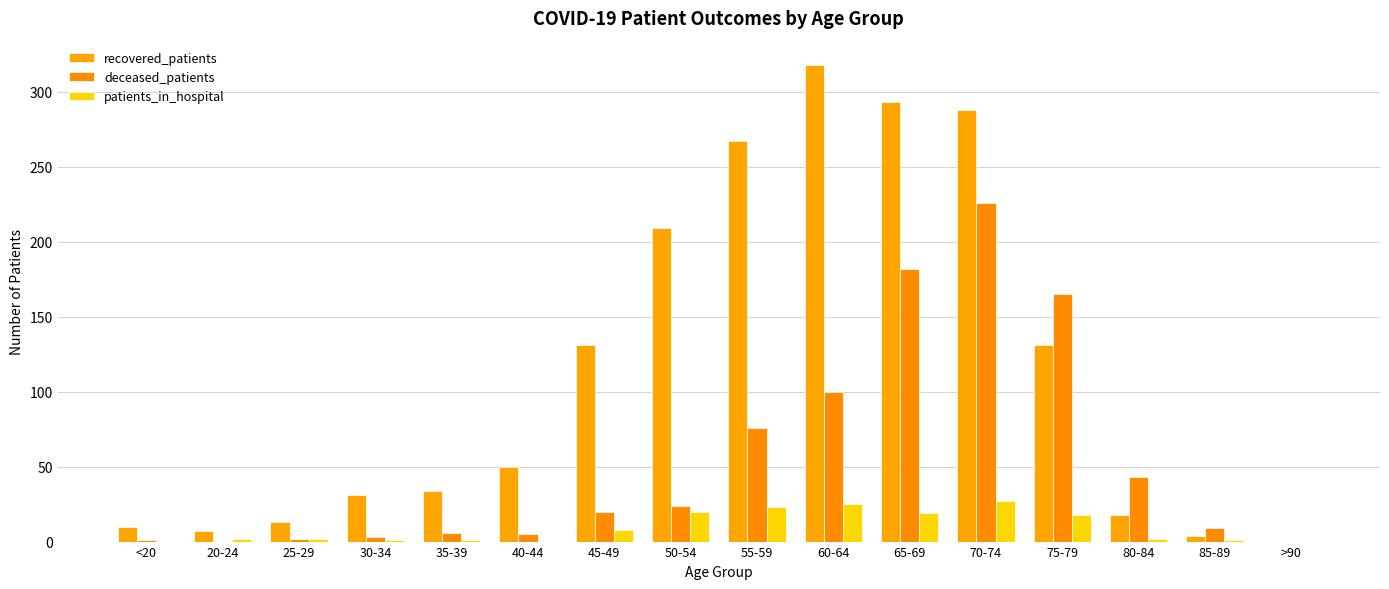

Reading right to left, extract all data points from this chart.

recovered_patients: 0	4	18	131	288	293	318	267	209	131	50	34	31	13	7	10
deceased_patients: 0	9	43	165	226	182	100	76	24	20	5	6	3	2	0	1
patients_in_hospital: 0	1	2	18	27	19	25	23	20	8	0	1	1	2	2	0